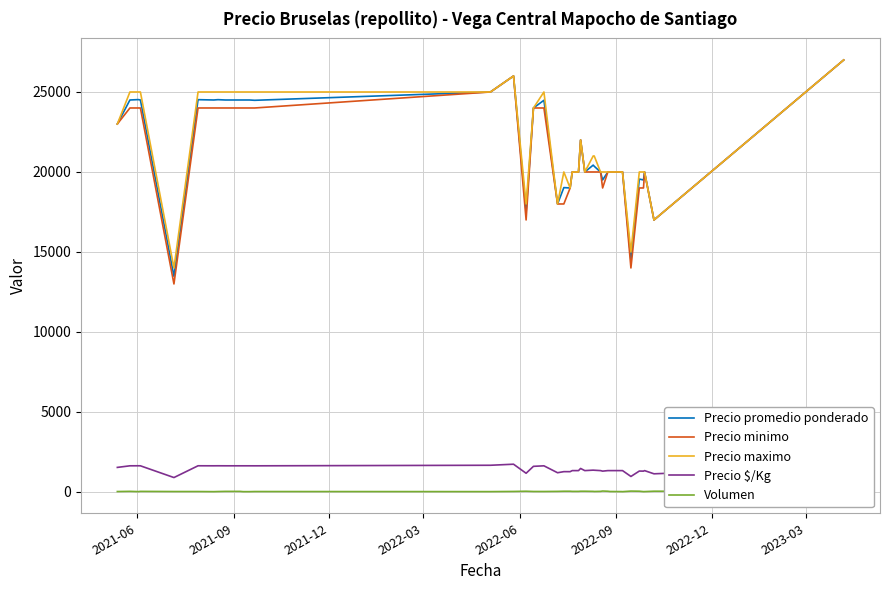

What is the minimum value for Precio $/Kg?

899